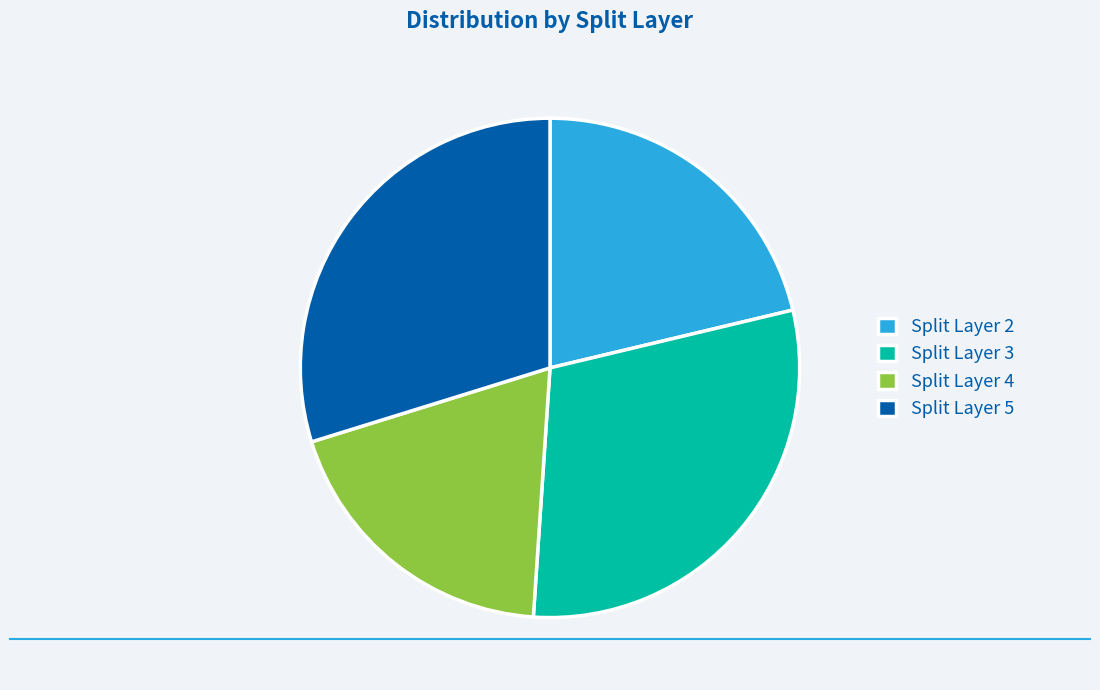

Is there a majority slice in this chart?

No